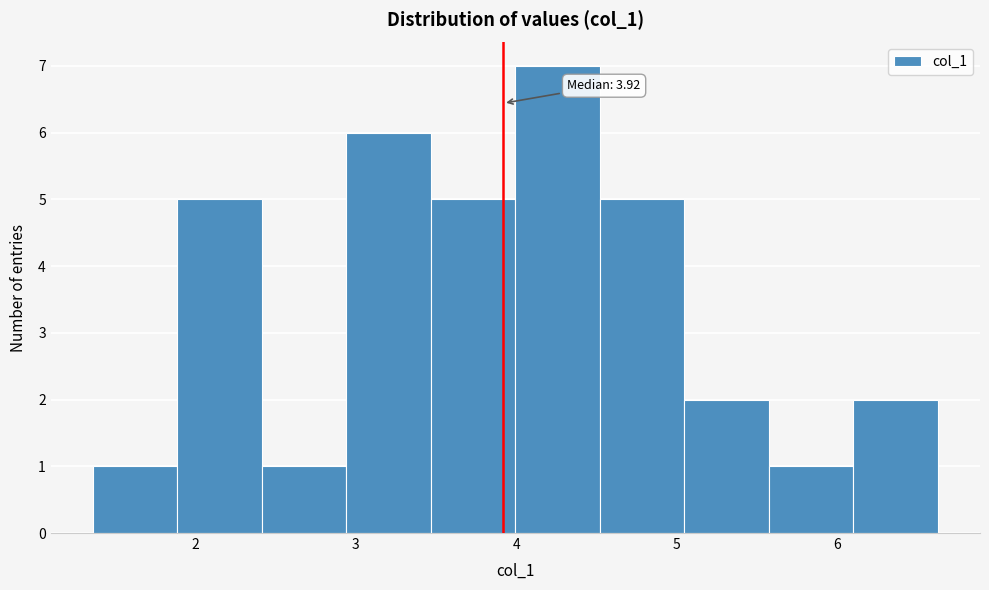

Which range on the x-axis has the tallest bar?

4.0 to 4.5